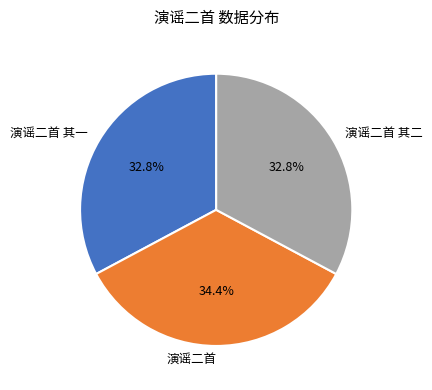

Does any single category account for the majority?

No